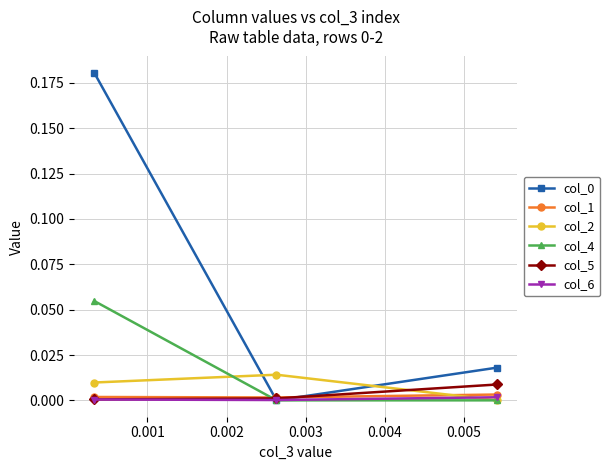

How many values in the col_0 series exceed 0?

2